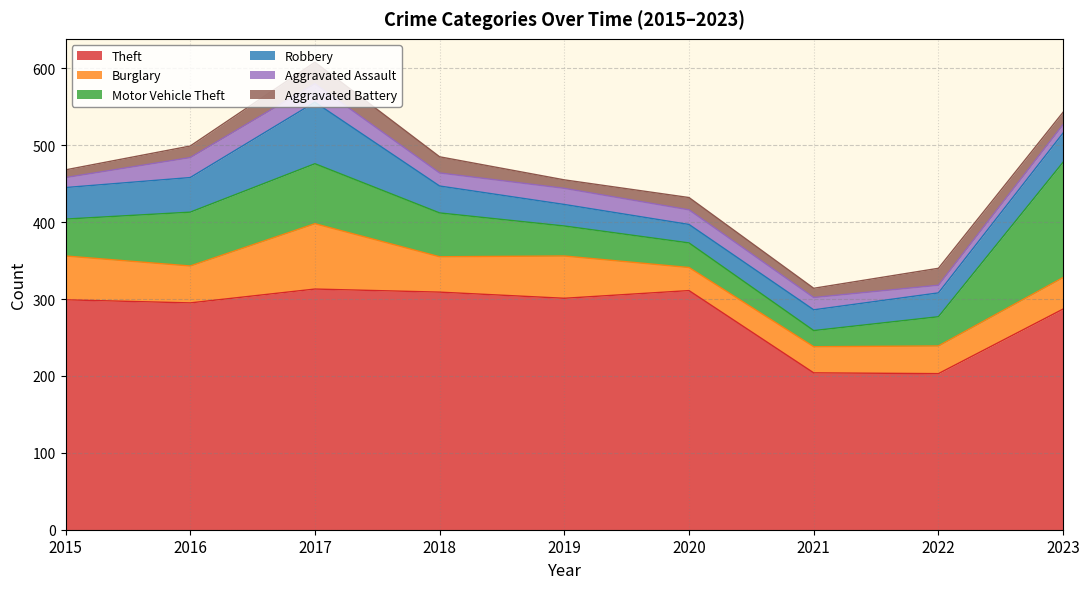

What is the minimum value for Theft?

203